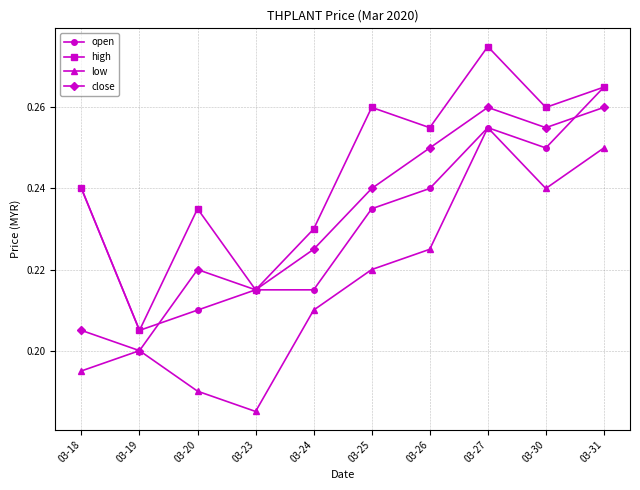

In close, how many points are lower than both neighbors (excluding endpoints)?

3